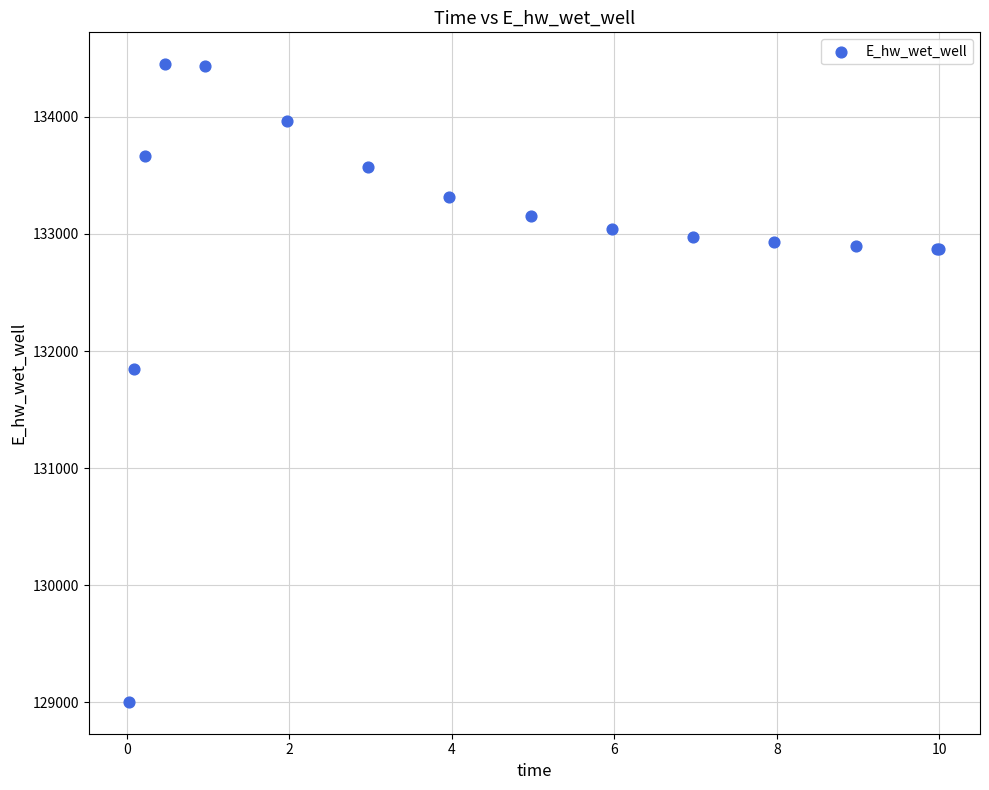

What Y value in the scatter plot is closest to 131726?

131844.5